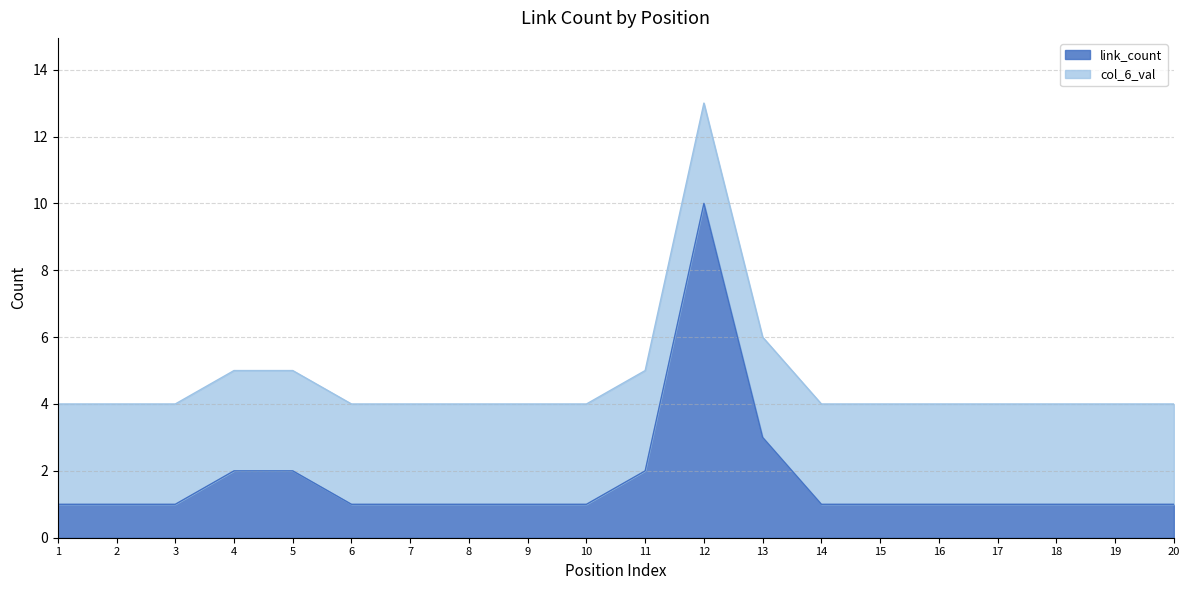

Rank the categories by link_count value from highest to lowest.

12, 13, 4, 5, 11, 1, 2, 3, 6, 7, 8, 9, 10, 14, 15, 16, 17, 18, 19, 20